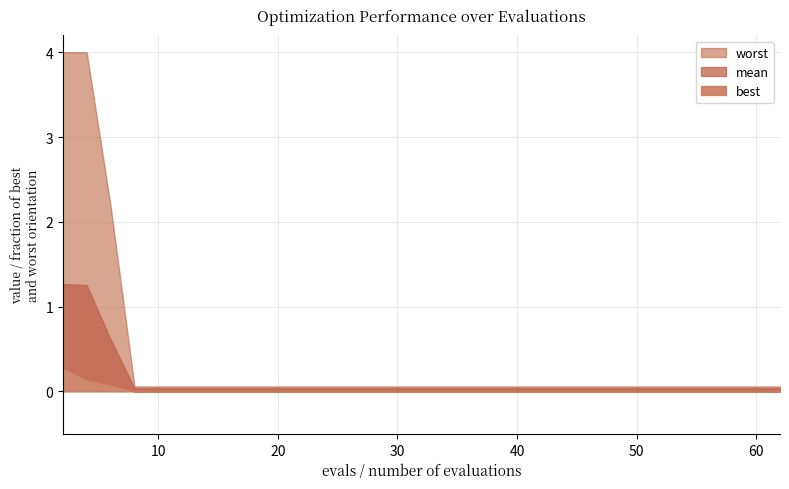

Reading left to right, what are all the values shown in this chart?

mean: 2=1.3	4=1.3	6=0.6	8=0.0	10=0.0	12=0.0	14=0.0	16=0.0	18=0.0	20=0.0	22=0.0	24=0.0	48=0.0	50=0.0	52=0.0	54=0.0	56=0.0	58=0.0	60=0.0	62=0.0
best: 2=0.3	4=0.1	6=0.1	8=0.0	10=0.0	12=0.0	14=0.0	16=0.0	18=0.0	20=0.0	22=0.0	24=0.0	48=0.0	50=0.0	52=0.0	54=0.0	56=0.0	58=0.0	60=0.0	62=0.0
worst: 2=4.0	4=4.0	6=2.2	8=0.1	10=0.1	12=0.1	14=0.1	16=0.1	18=0.1	20=0.1	22=0.1	24=0.1	48=0.1	50=0.1	52=0.1	54=0.1	56=0.1	58=0.1	60=0.1	62=0.1